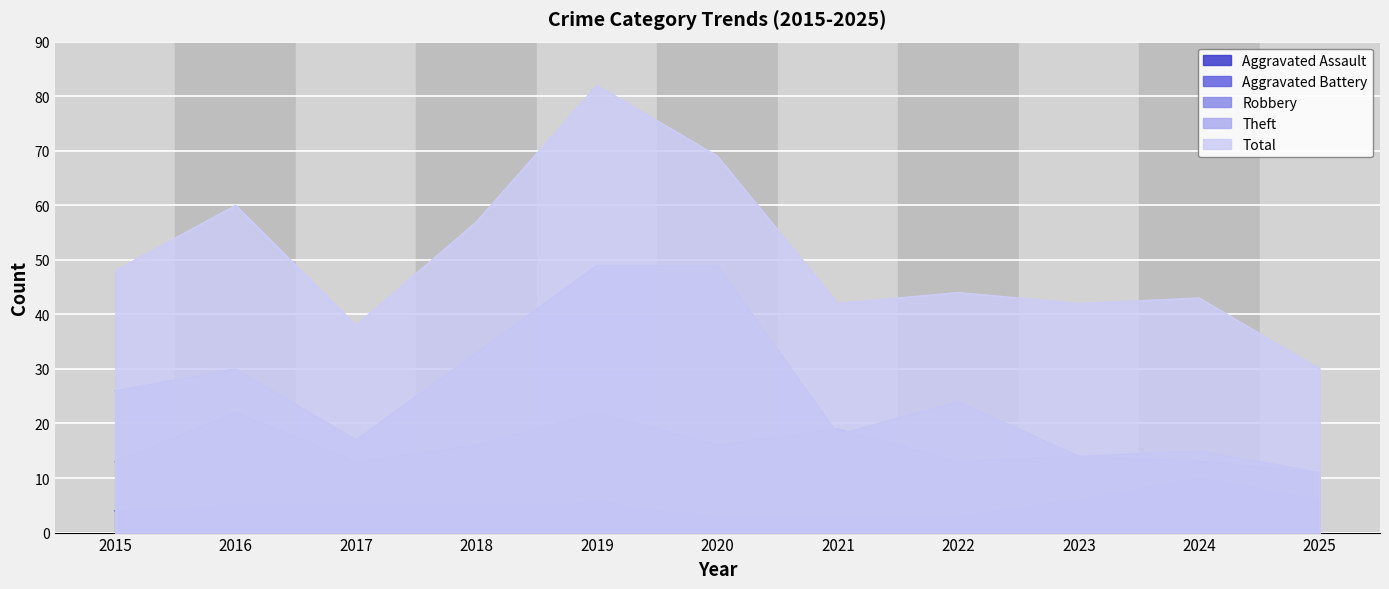

In Total, how many points are lower than both neighbors (excluding endpoints)?

3